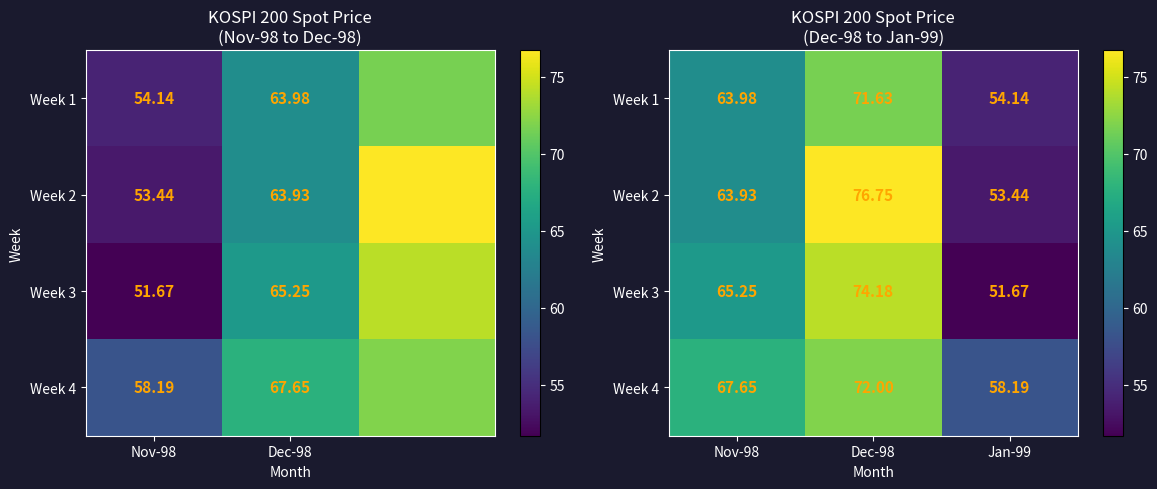

At which label is Week 4 closest to 65?

Nov-98